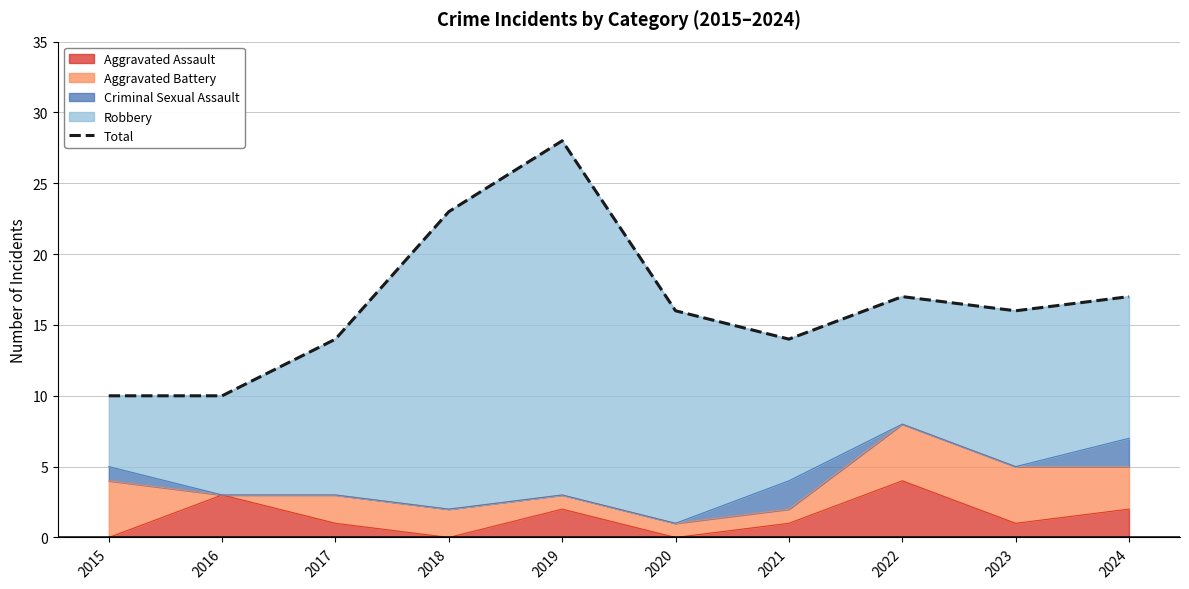

Does the chart display data point markers on the line(s)?

No